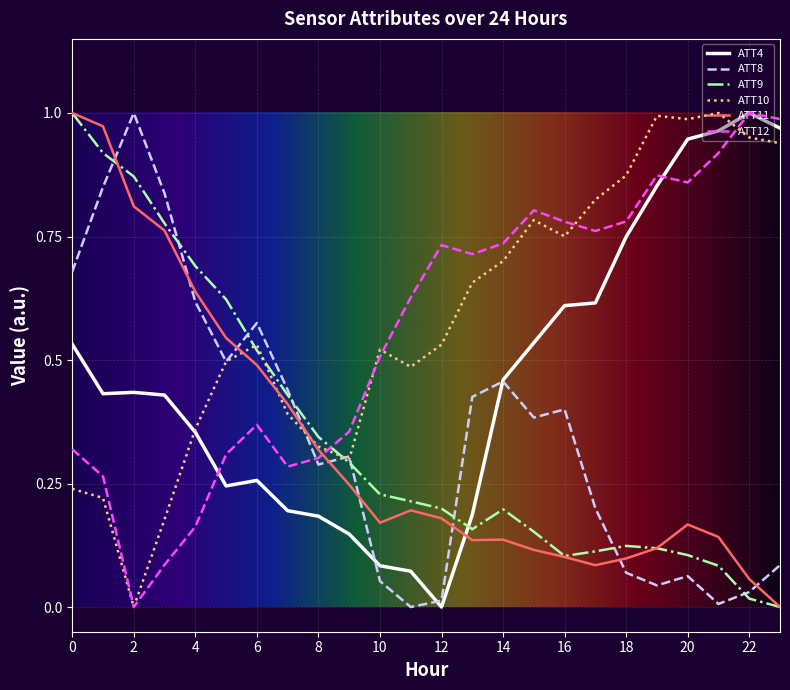

Which series has the largest total across all categories?

ATT10